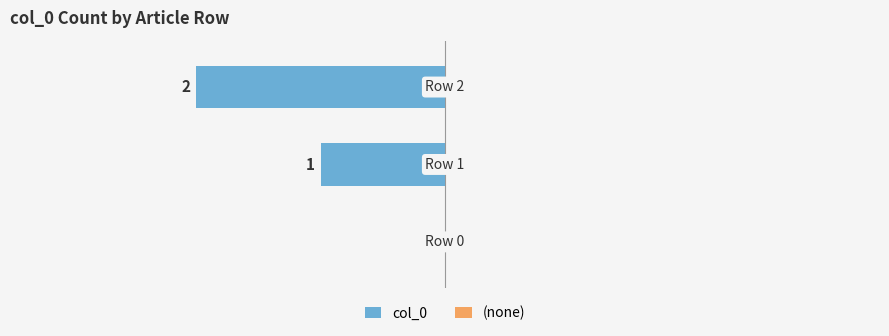

How many values are between -2 and 0?

3